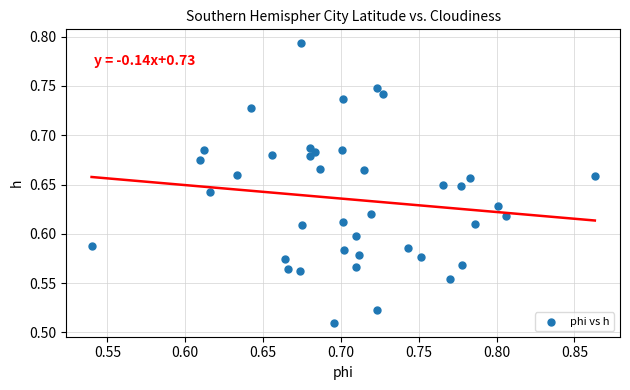

What is the range of Y values (max minus min)?

0.3